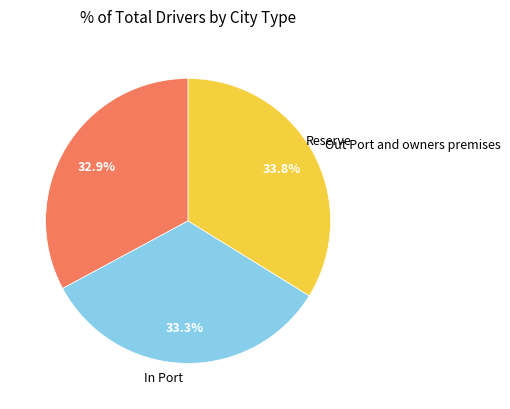

Which slice is the smallest?

Reserve